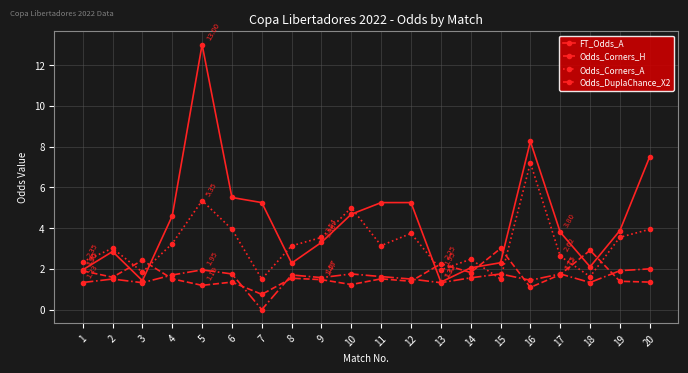

True or false: Odds_Corners_H and FT_Odds_A cross at least once.

True